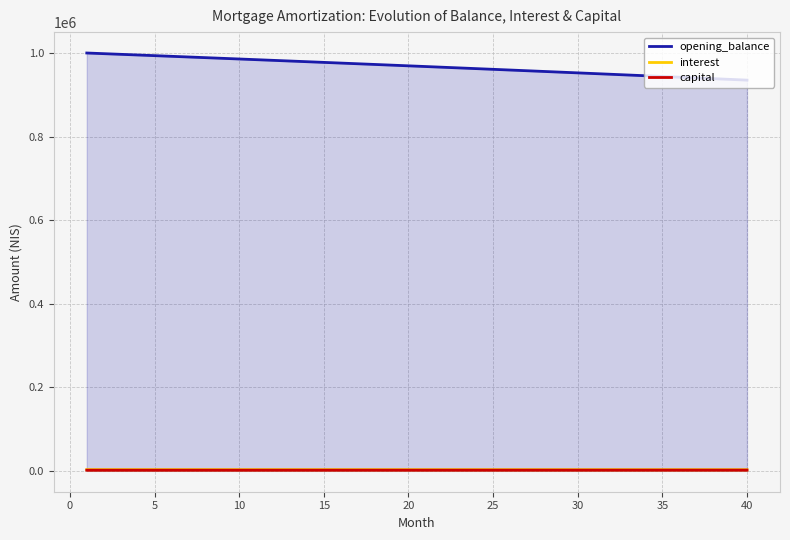

Which series has the largest range (max minus min)?

opening_balance